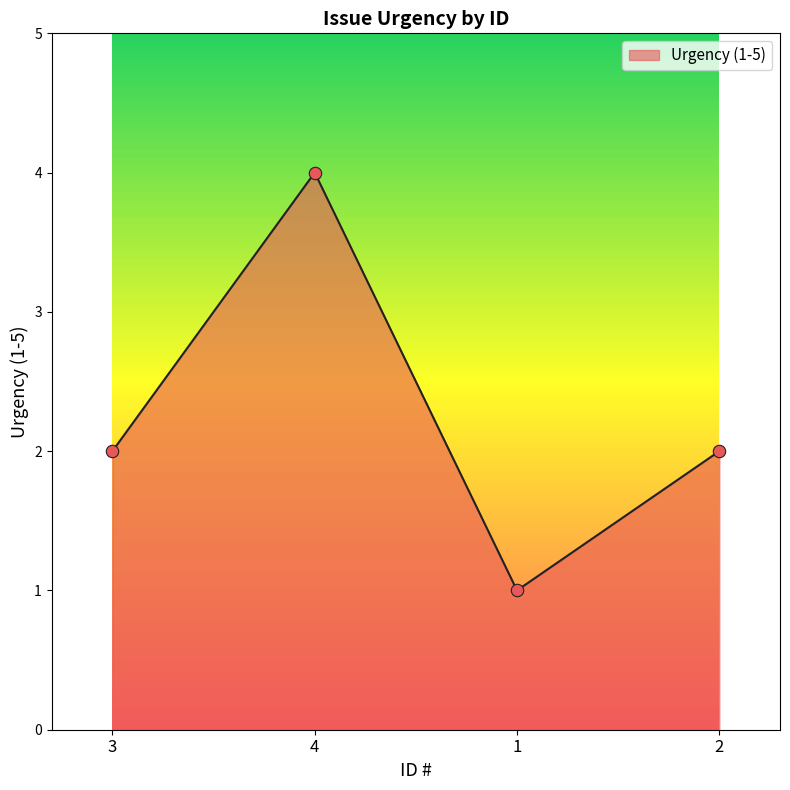

What is the ratio of the value at 4 to the value at 3?

2.0